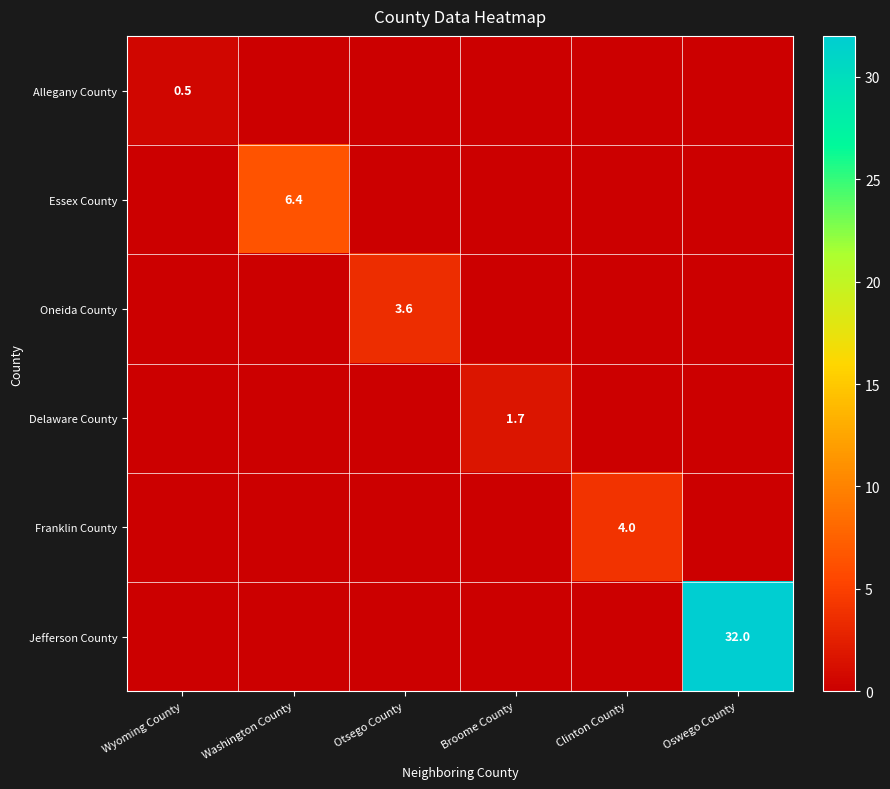

The value of Franklin County at Clinton County is 4.0. True or false?

True